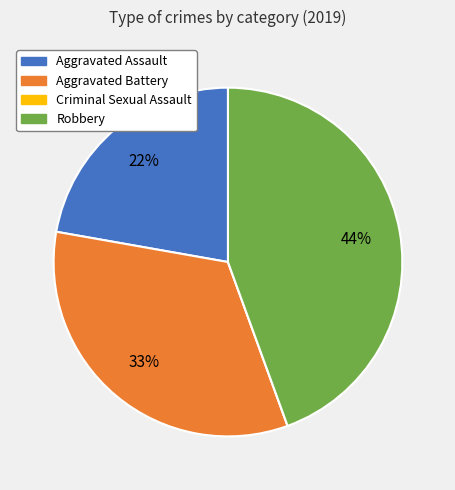

Is there any slice that represents more than half of the pie?

No